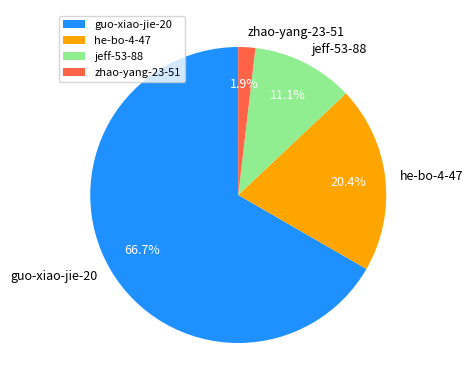

What percentage is the he-bo-4-47 slice, to the nearest percent?

20%